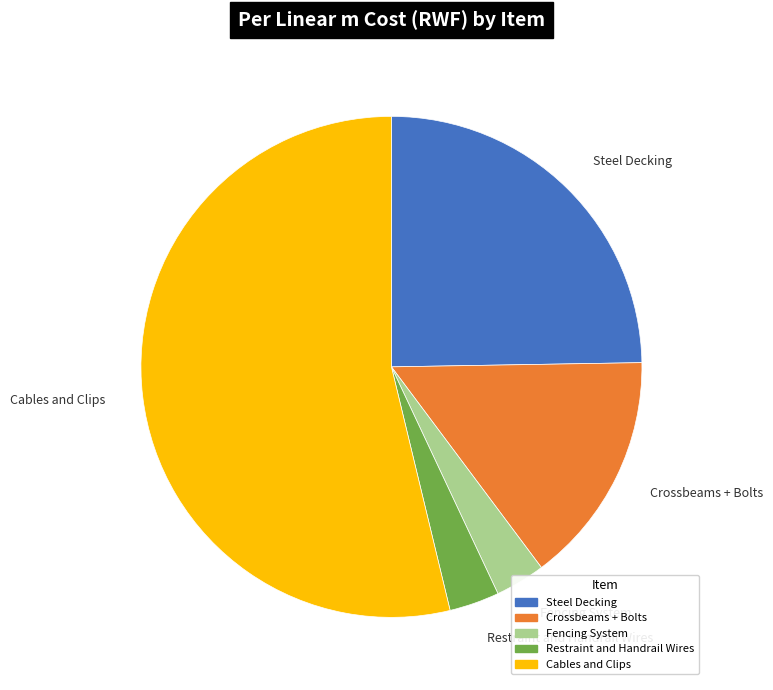

Combined, do Fencing System and Steel Decking account for over 50%?

No